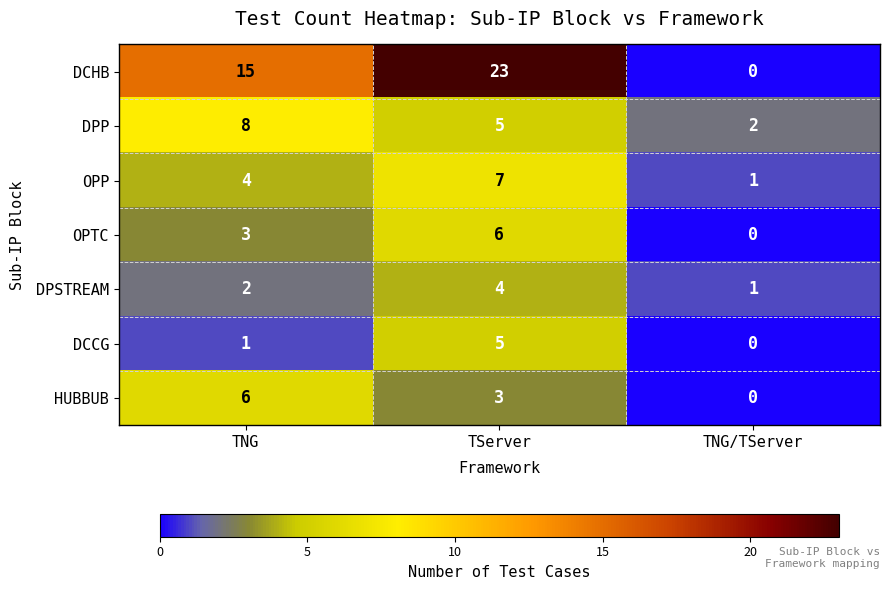

At which label is DPSTREAM closest to 2?

TNG